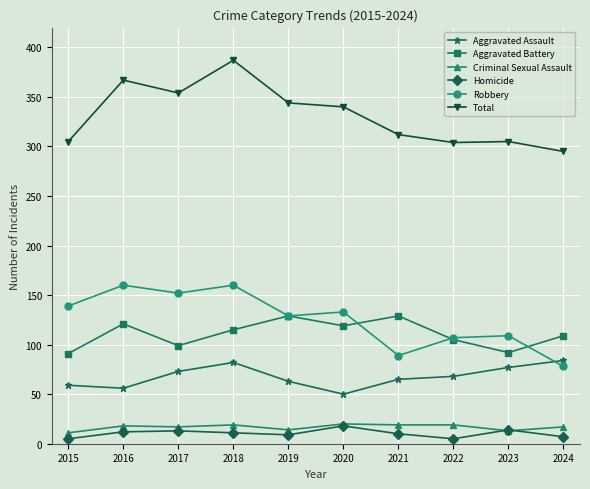

What value does the Homicide series have at 2018?

11